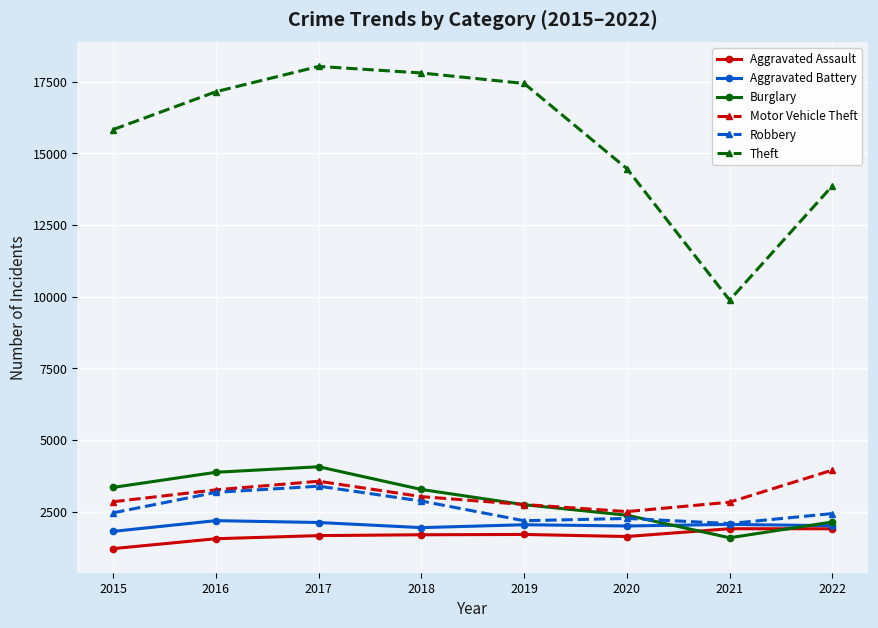

Between which two adjacent categories do Aggravated Assault and Burglary first intersect?

2020 and 2021